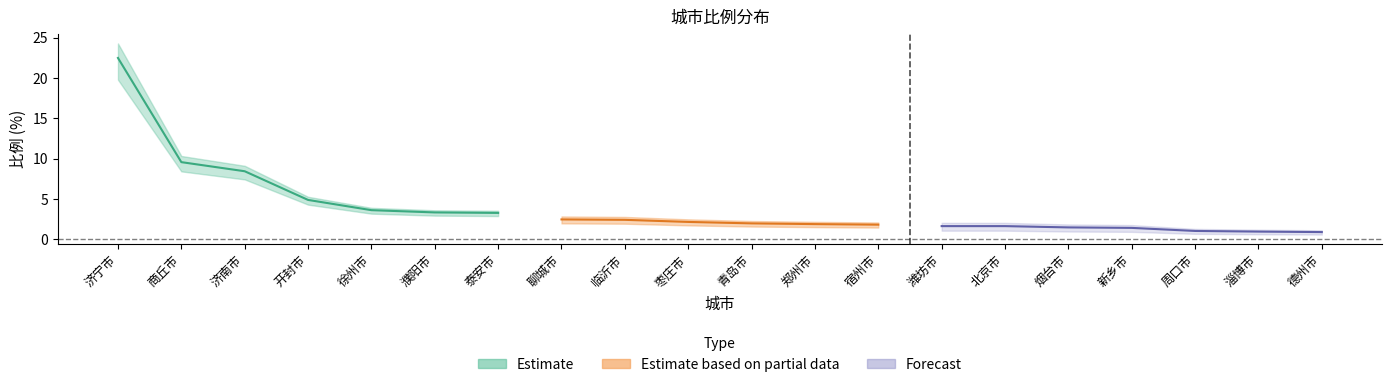

What is the greatest value displayed?

22.5